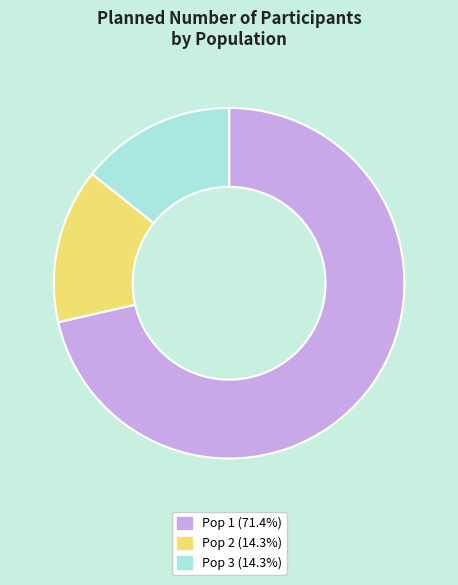

The Pop 2 slice represents 14% of the pie. True or false?

True